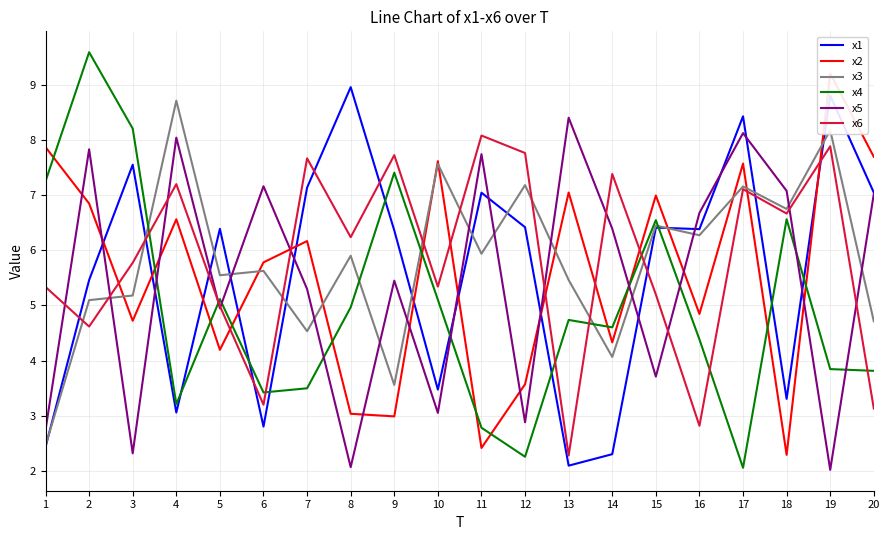

Does the chart display data point markers on the line(s)?

No